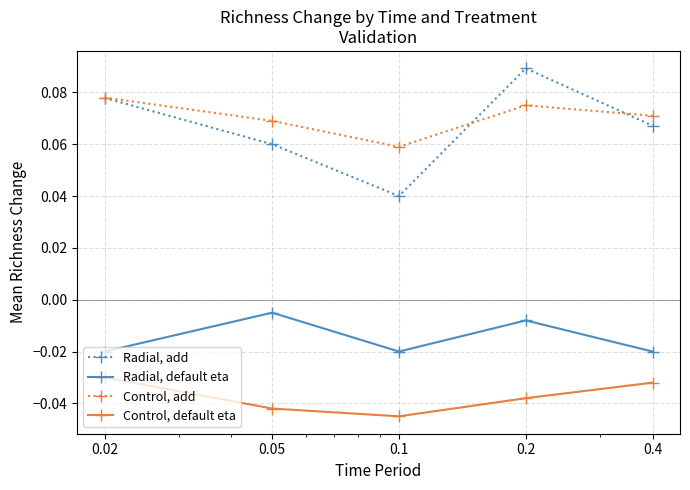

True or false: Radial, default eta and Radial, add cross at least once.

False